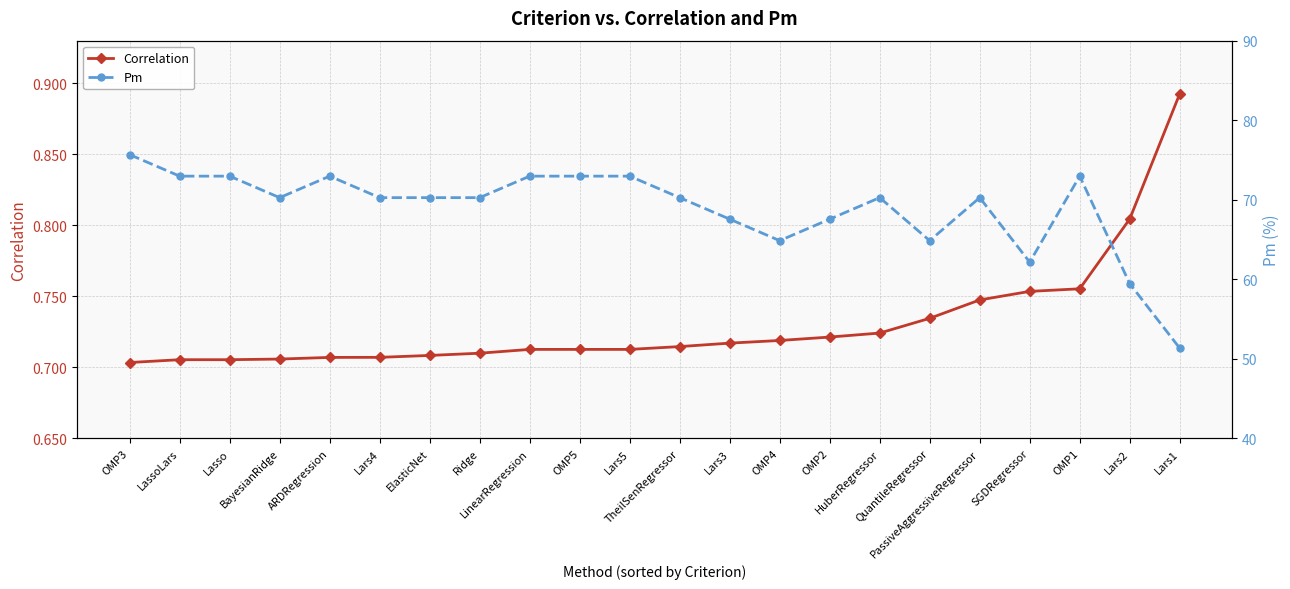

Which series changed the most between LassoLars and BayesianRidge?

Pm